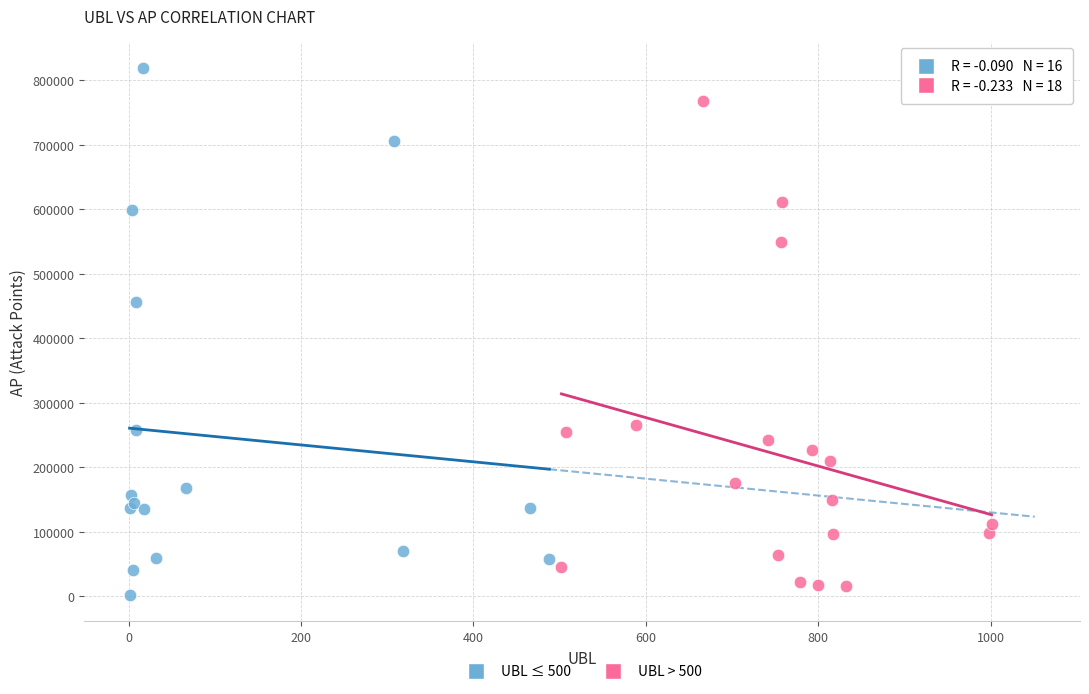

Which series has the widest spread of Y values?

UBL ≤ 500